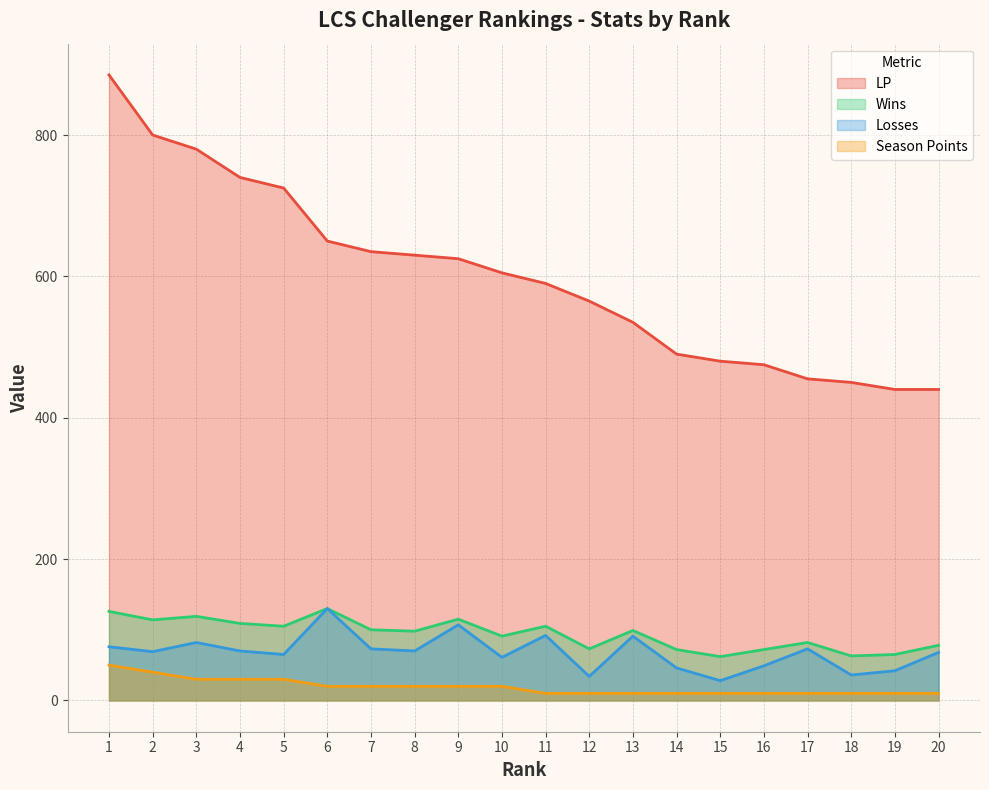

What is the difference between the lp values at 2 and 6?

150